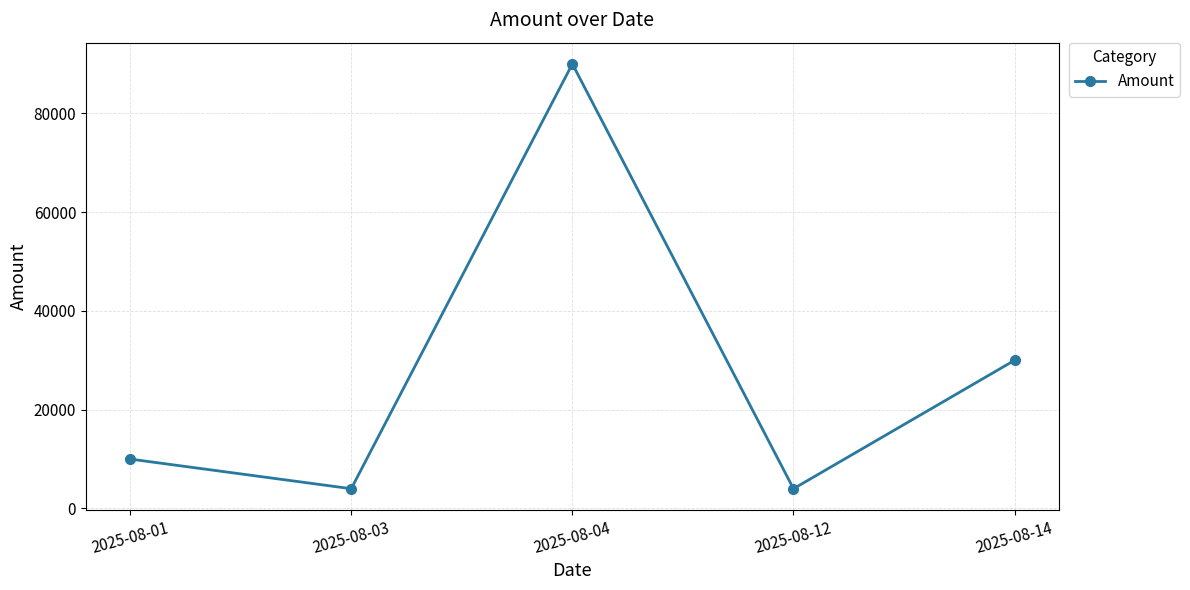

How many distinct data groups are displayed?

1